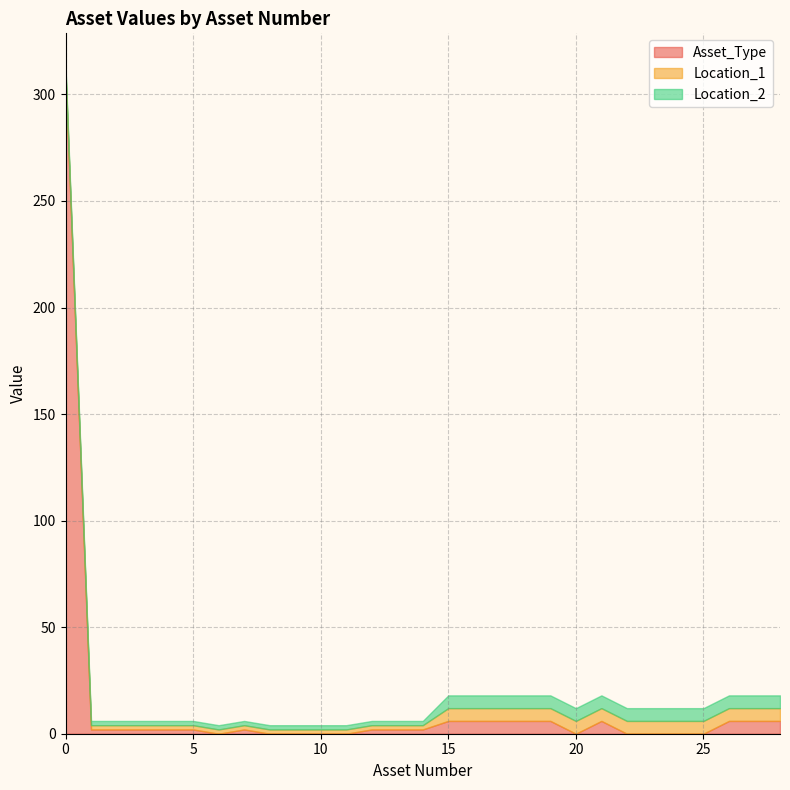

What is the difference between the maximum and minimum values in the Location_1 series?

4